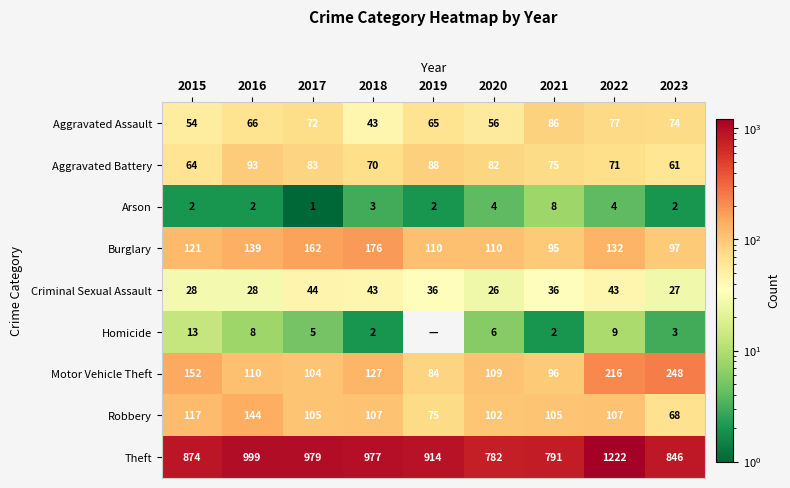

At which category is the sum across all series the highest?

2022